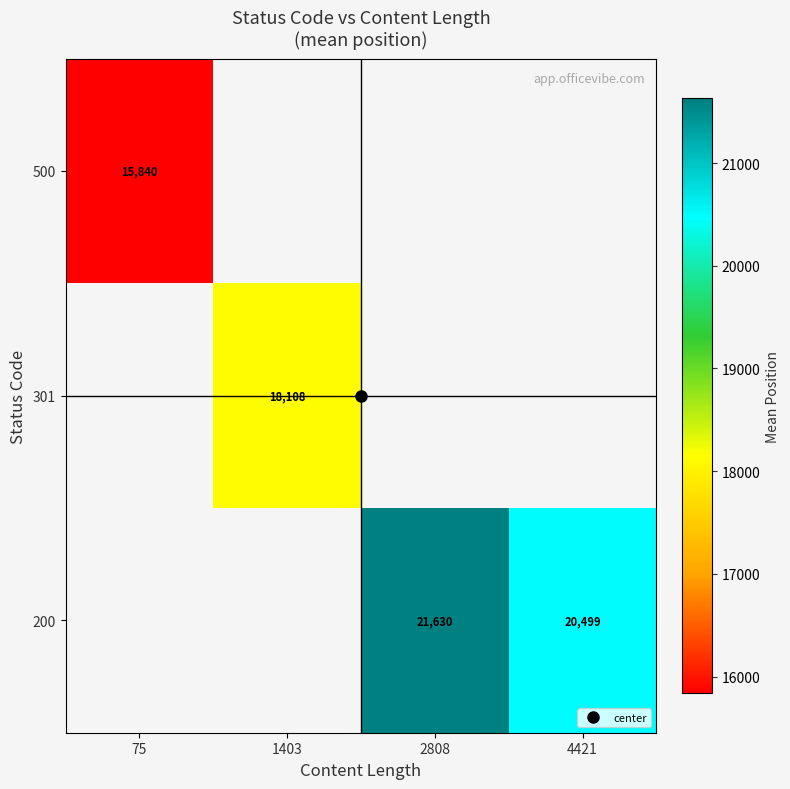

At which label does 200 reach its peak?

75